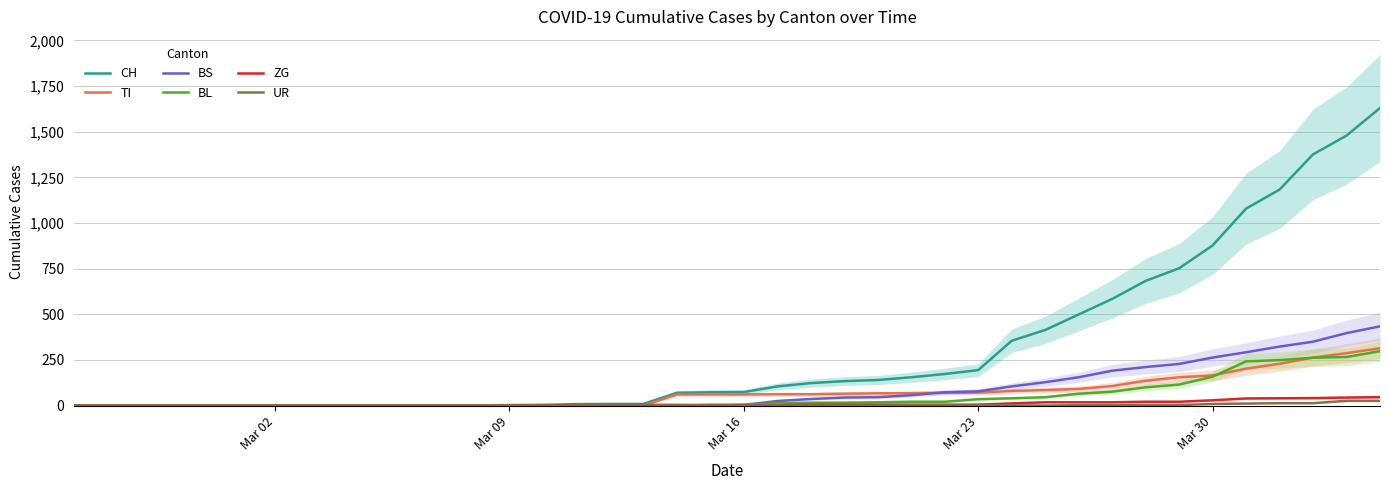

What is the maximum value for ZG?

46